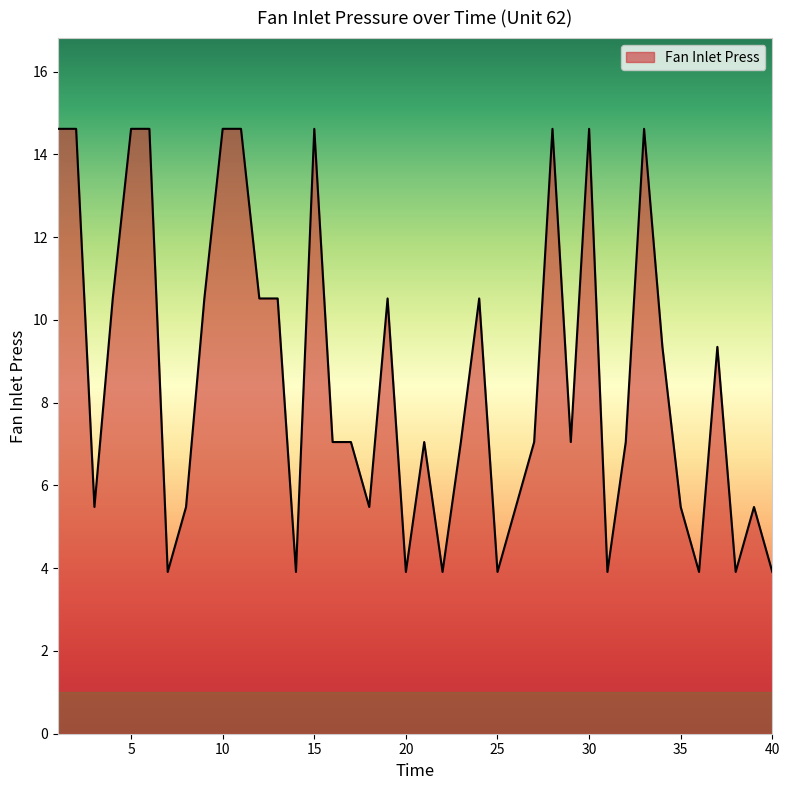

What is the greatest value displayed?

14.6